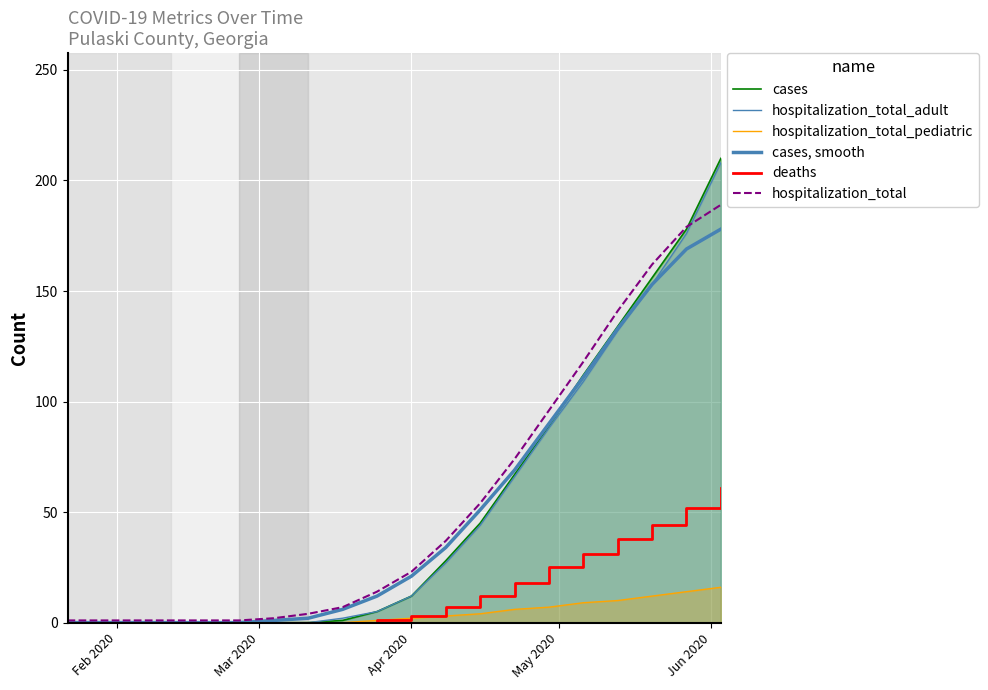

True or false: hospitalization_total and cases, smooth cross at least once.

False